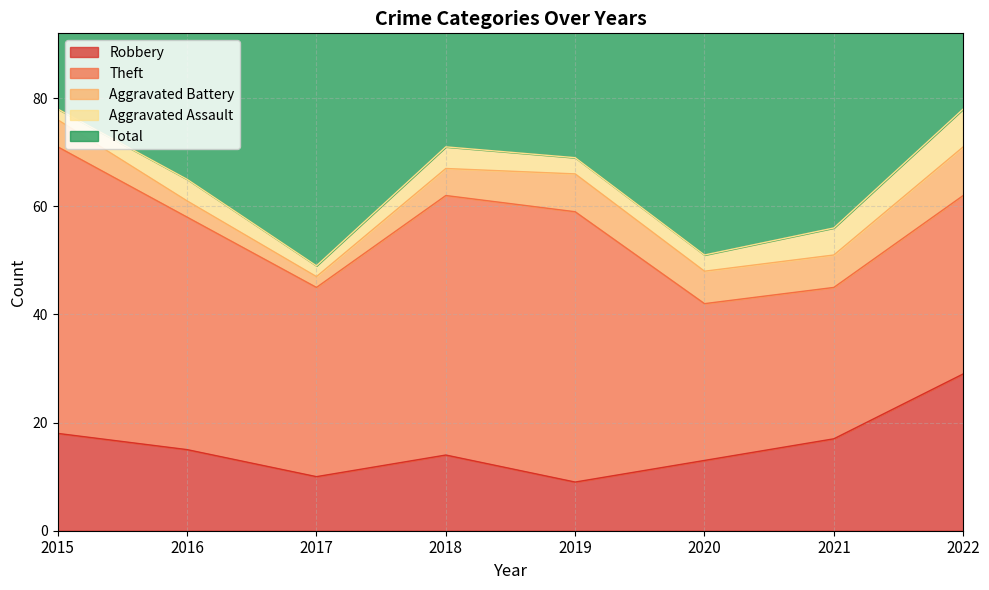

What is the minimum value shown in the chart?

2